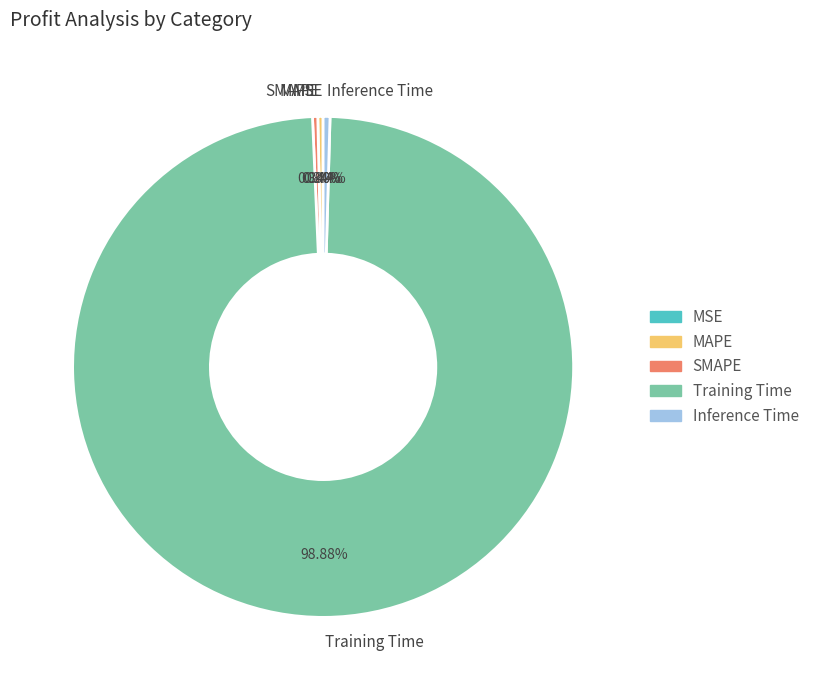

To the nearest percent, what is the average slice percentage?

20%